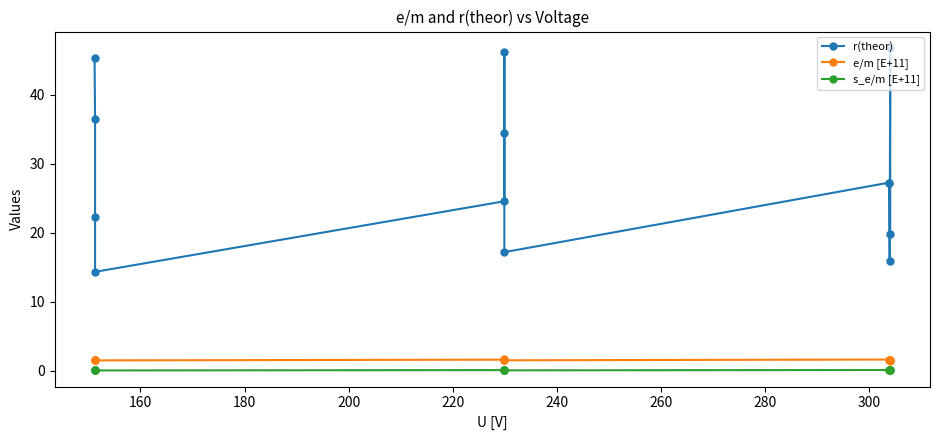

Does the chart display data point markers on the line(s)?

Yes